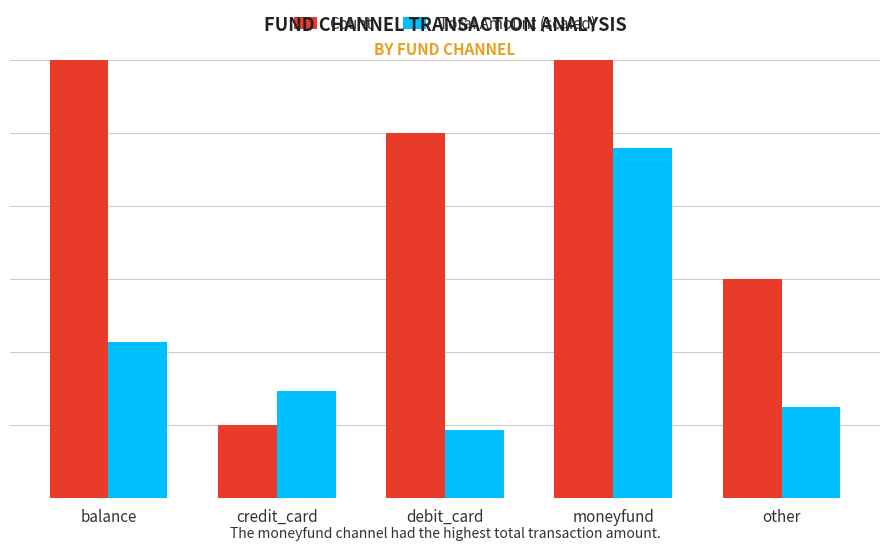

List the labels in order of Total Amount (scaled) value, largest first.

moneyfund, balance, credit_card, other, debit_card